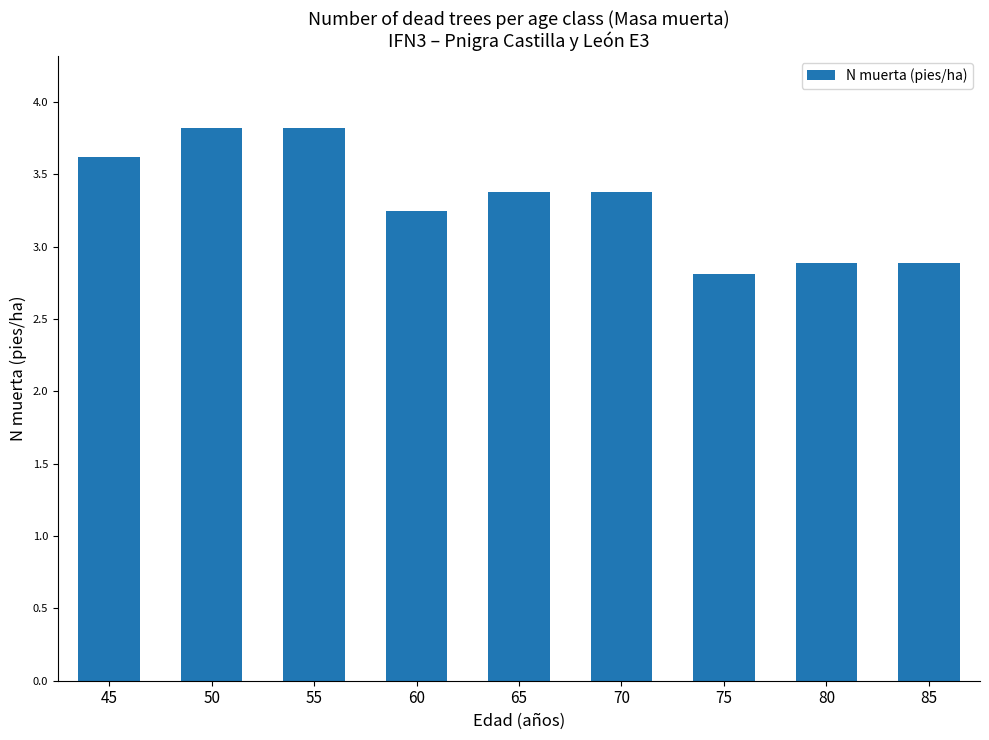

What is the change in value from 55 to 60?

-0.6